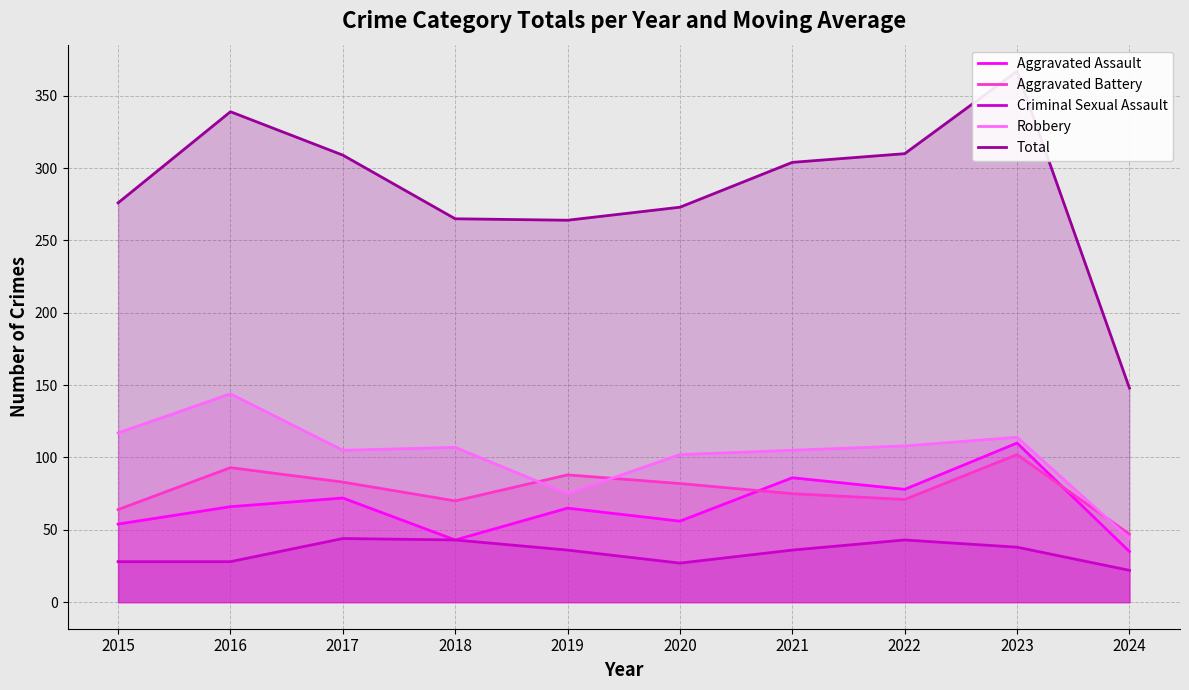

What is the spread (max minus min) of values at 2017?

265